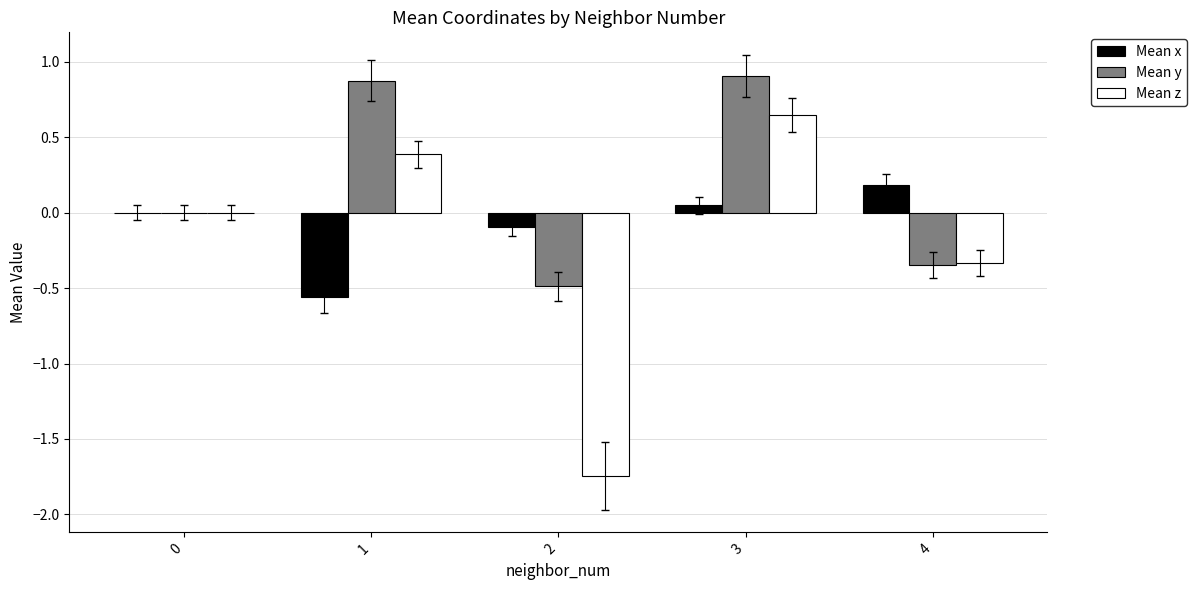

Are the bars grouped side by side (vs. stacked)?

Yes